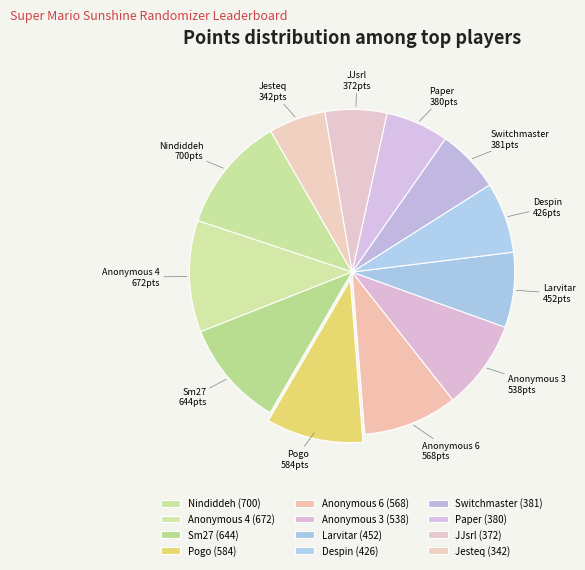

What is the ratio of the value at Anonymous 6 to the value at Sm27?

0.9